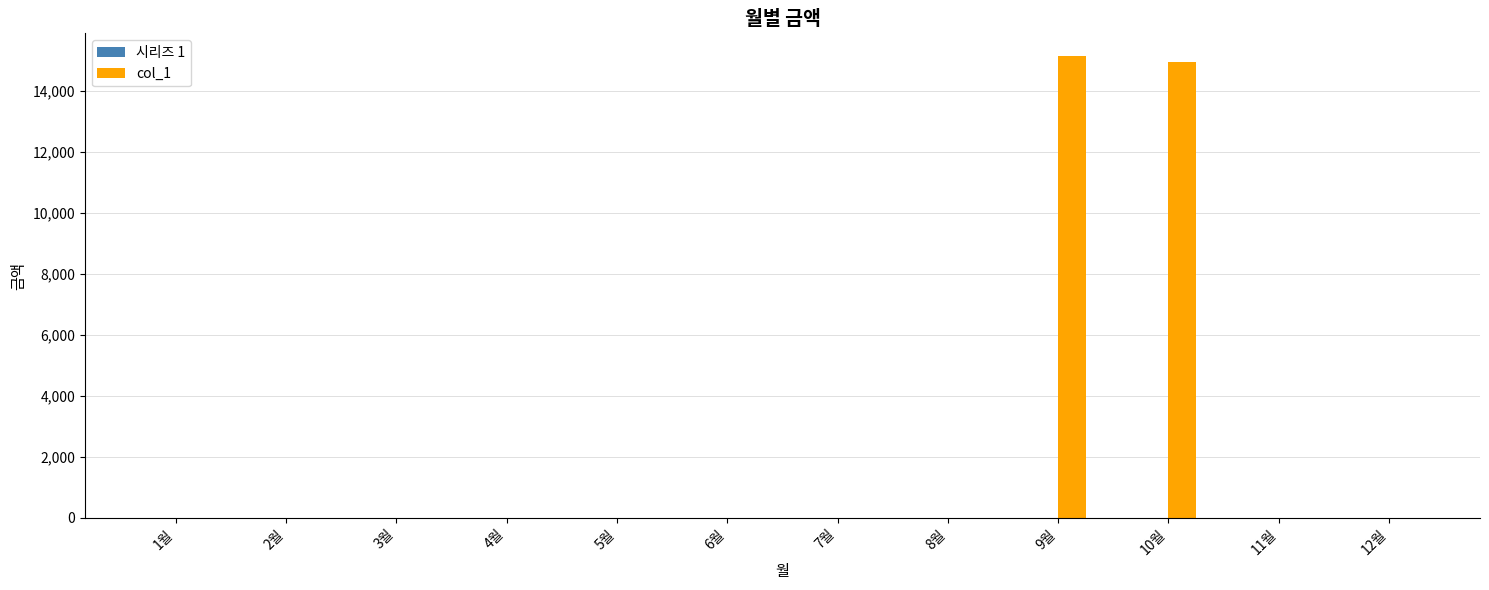

Is it true that the value at 11월 is 10514?

False